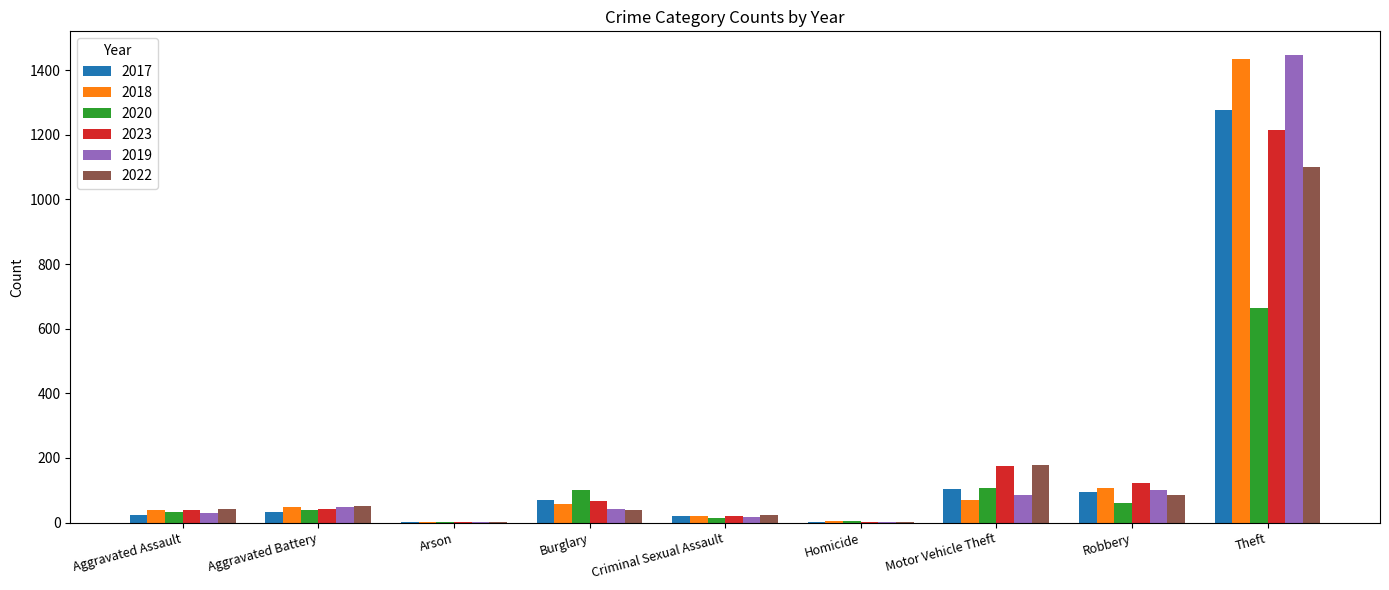

What is the spread (max minus min) of values at Motor Vehicle Theft?

110